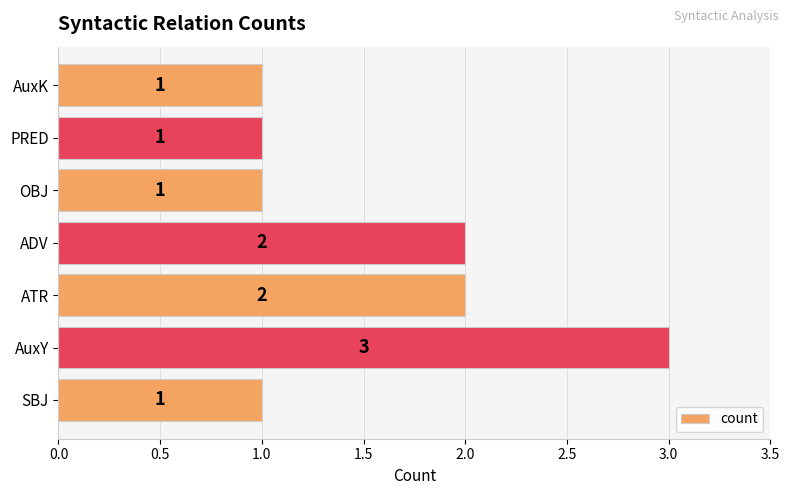

The value at PRED is 0. True or false?

False